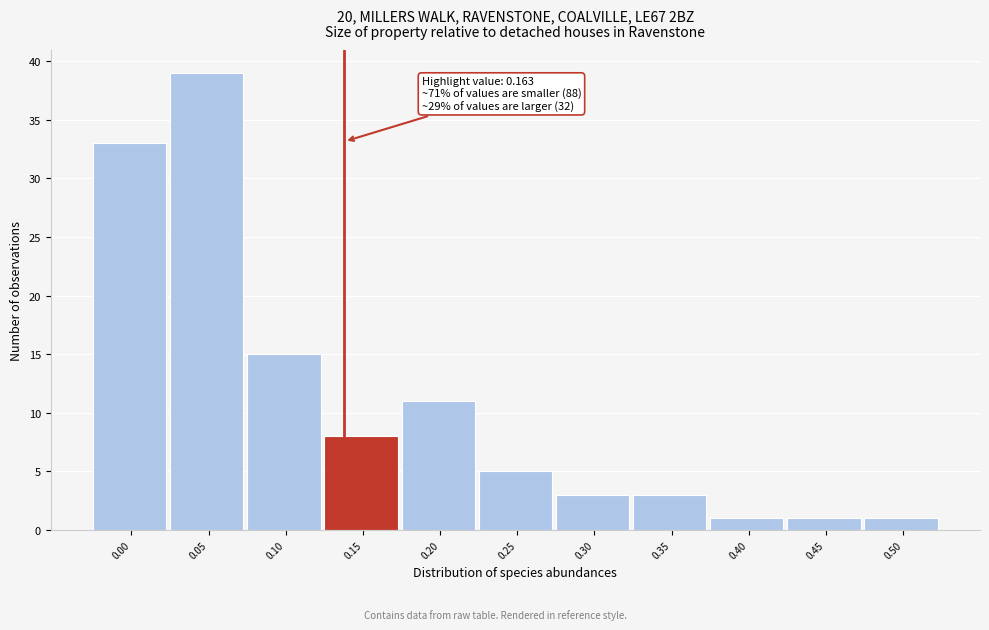

Reading left to right, extract all data points from this chart.

0.00=33	0.05=39	0.10=15	0.15=8	0.20=11	0.25=5	0.30=3	0.35=3	0.40=1	0.45=1	0.50=1